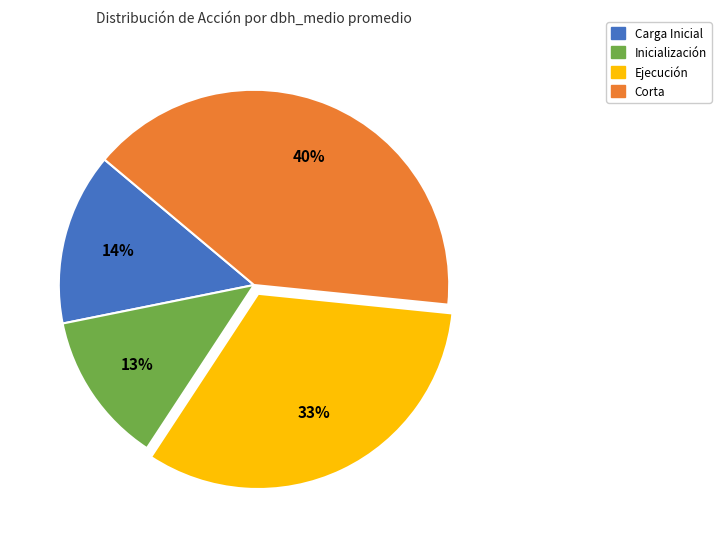

To the nearest percent, what is the average slice percentage?

25%